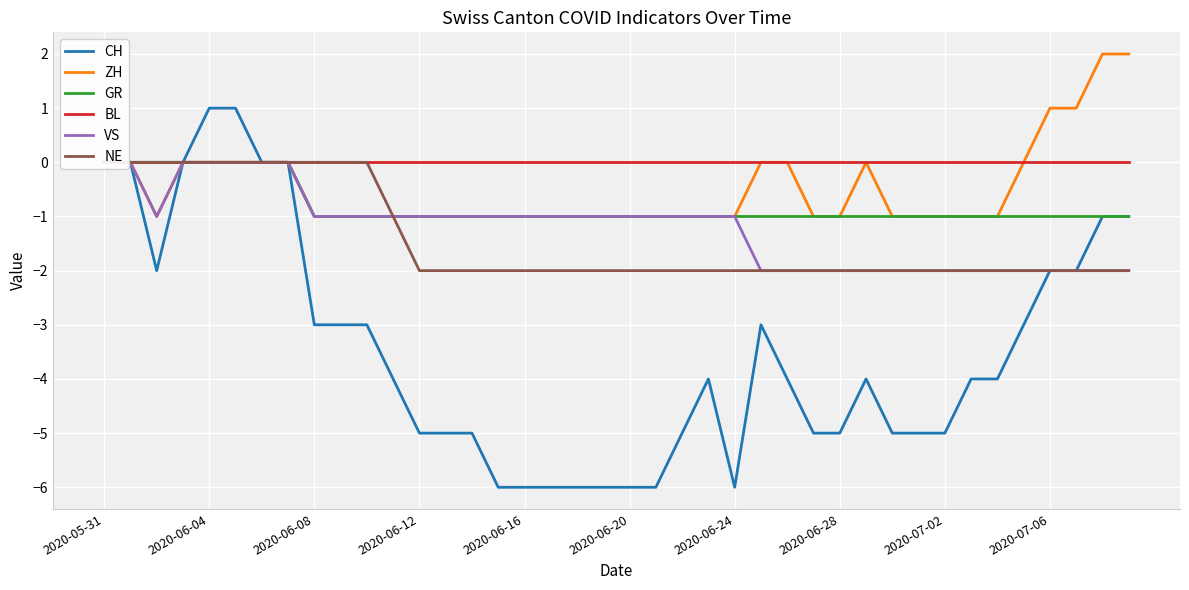

Count the ZH values in the range -1 to 0.

36